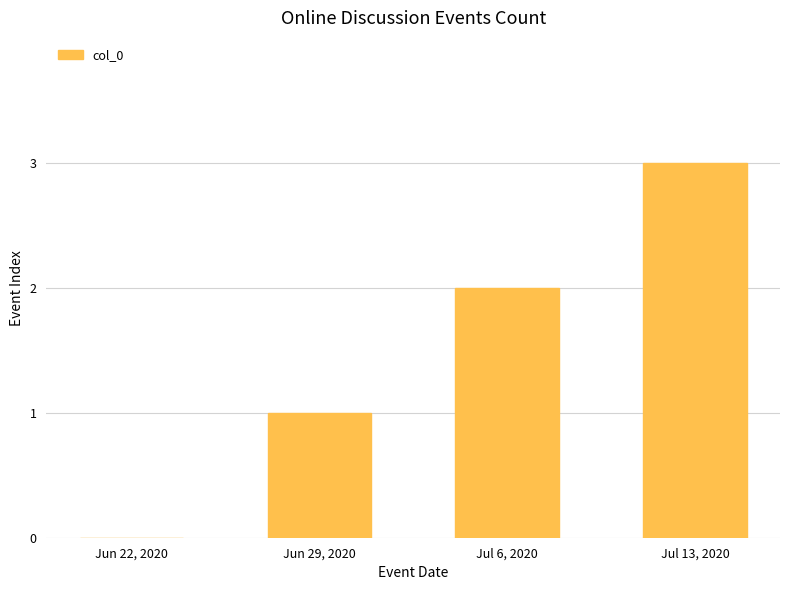

How many positive values are there?

3